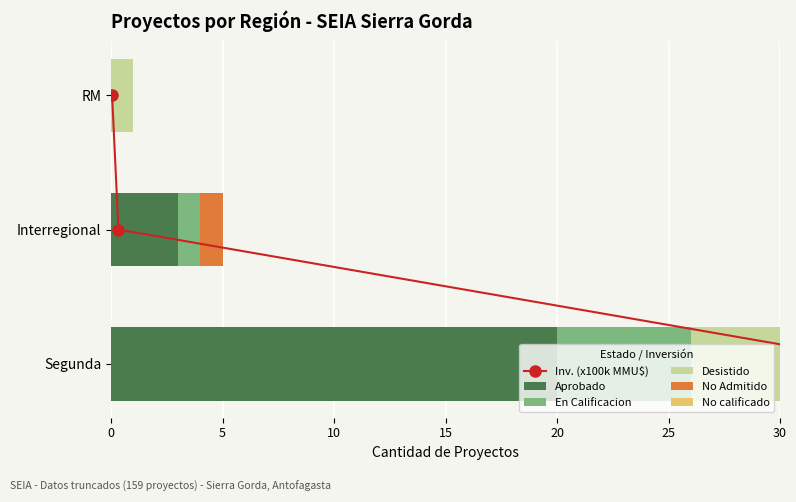

What are all the series names shown in the legend?

Inv. (x100k MMU$), Aprobado, En Calificacion, Desistido, No Admitido, No calificado